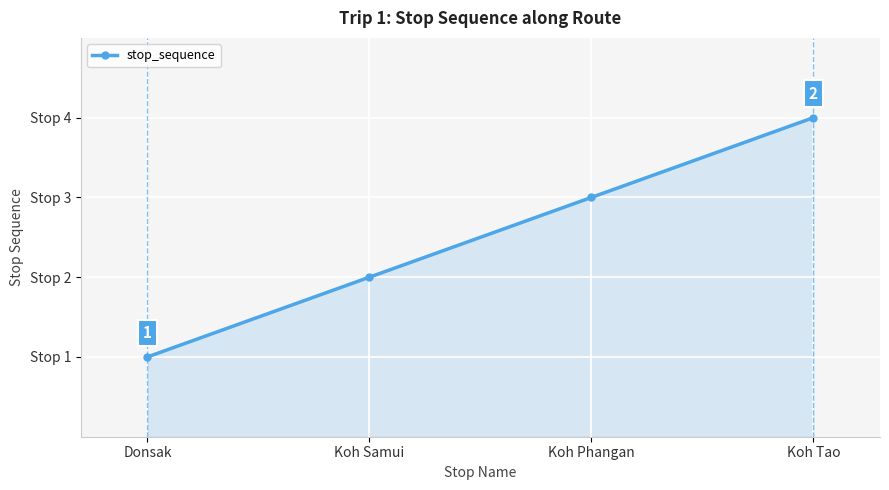

What is the label of the 1st point from the left?

Donsak